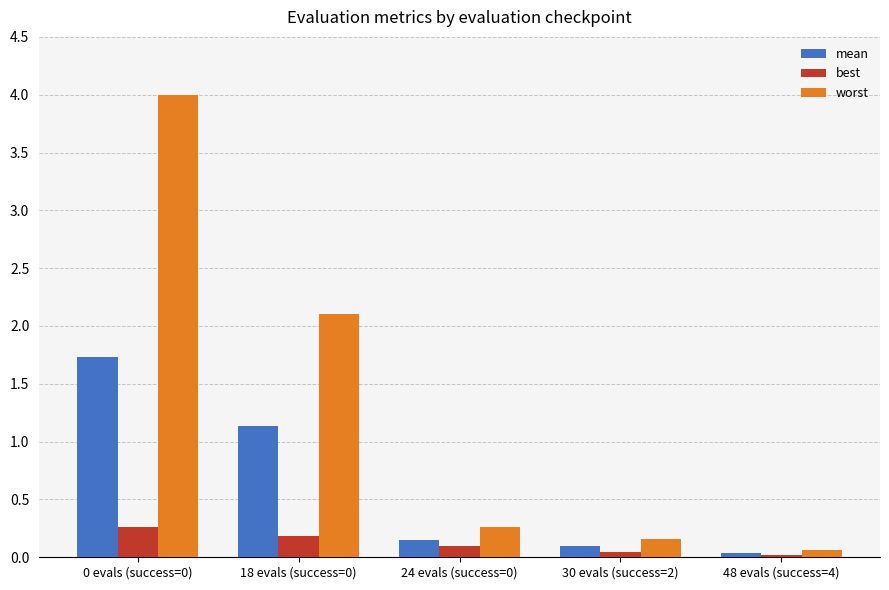

What is the difference between the mean values at 24 evals (success=0) and 0 evals (success=0)?

1.6